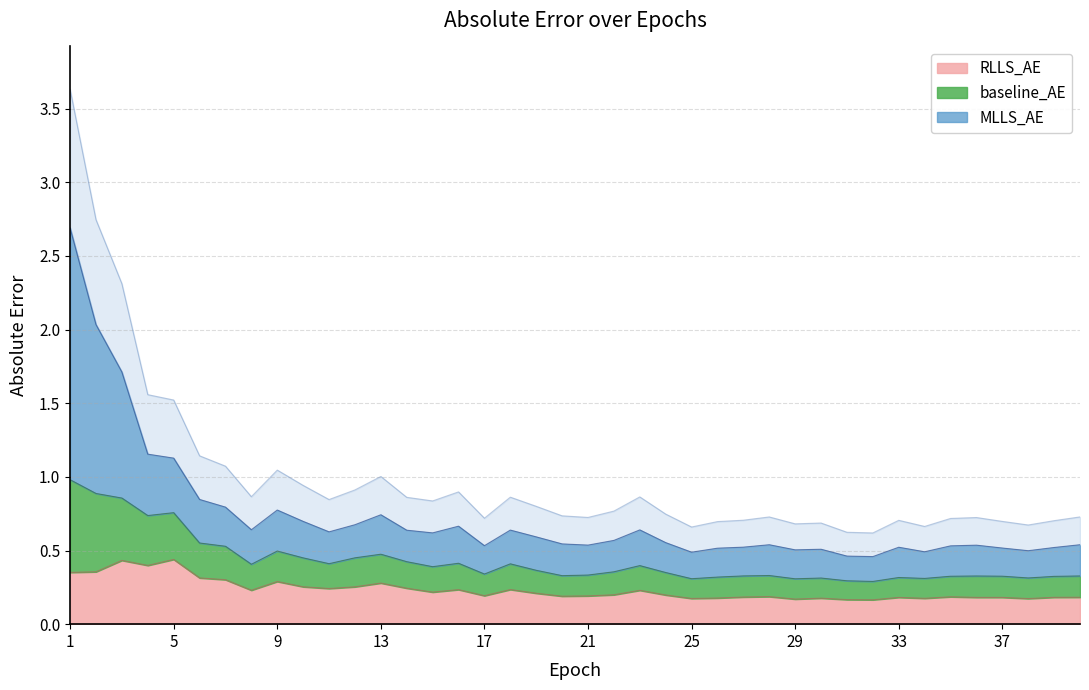

Count the number of data series in this chart.

3